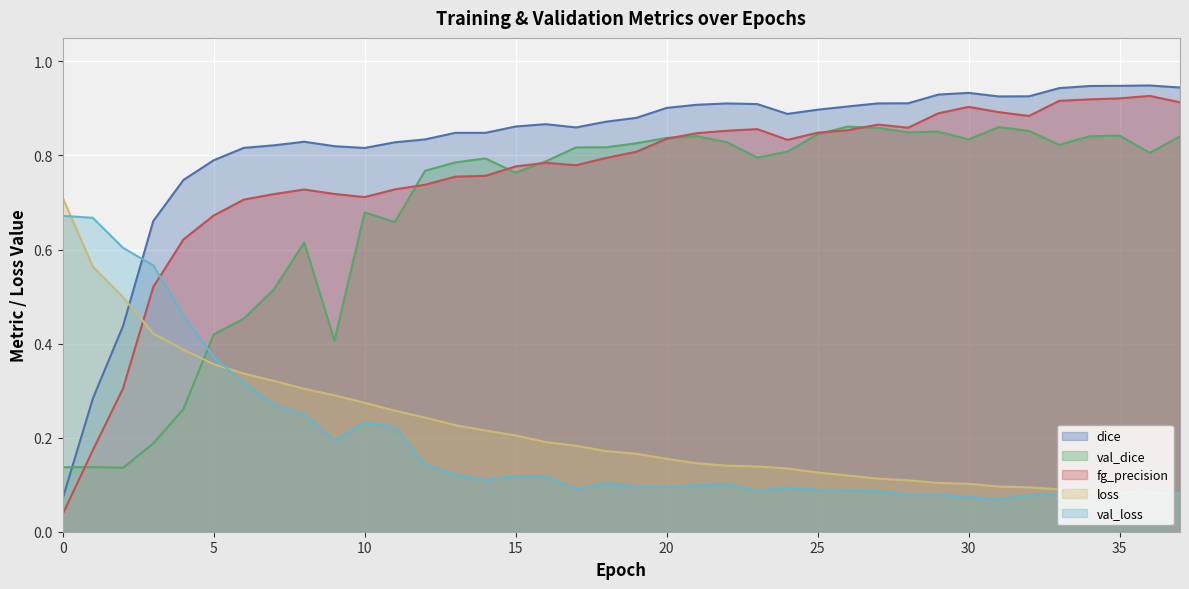

True or false: dice has a value of 0.3 at 7.

False